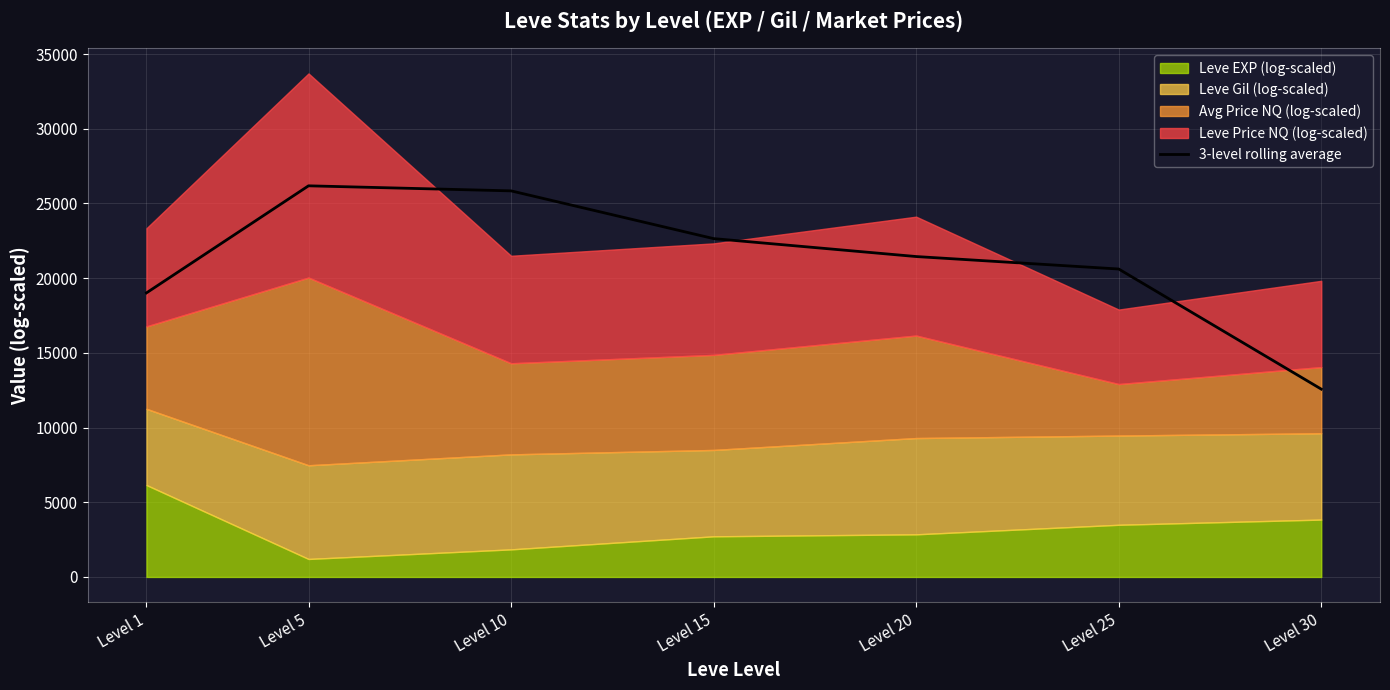

What is the smallest value displayed?

12573.1